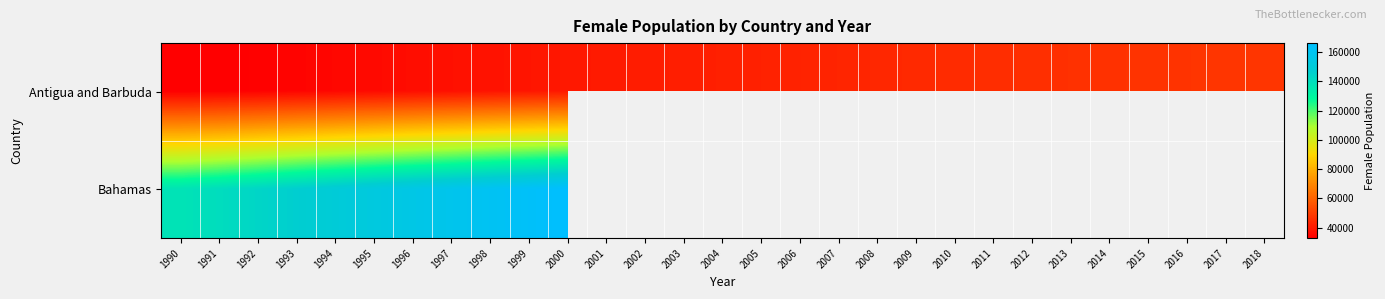

Between 1998 and 2004, which series saw the biggest shift?

Antigua and Barbuda